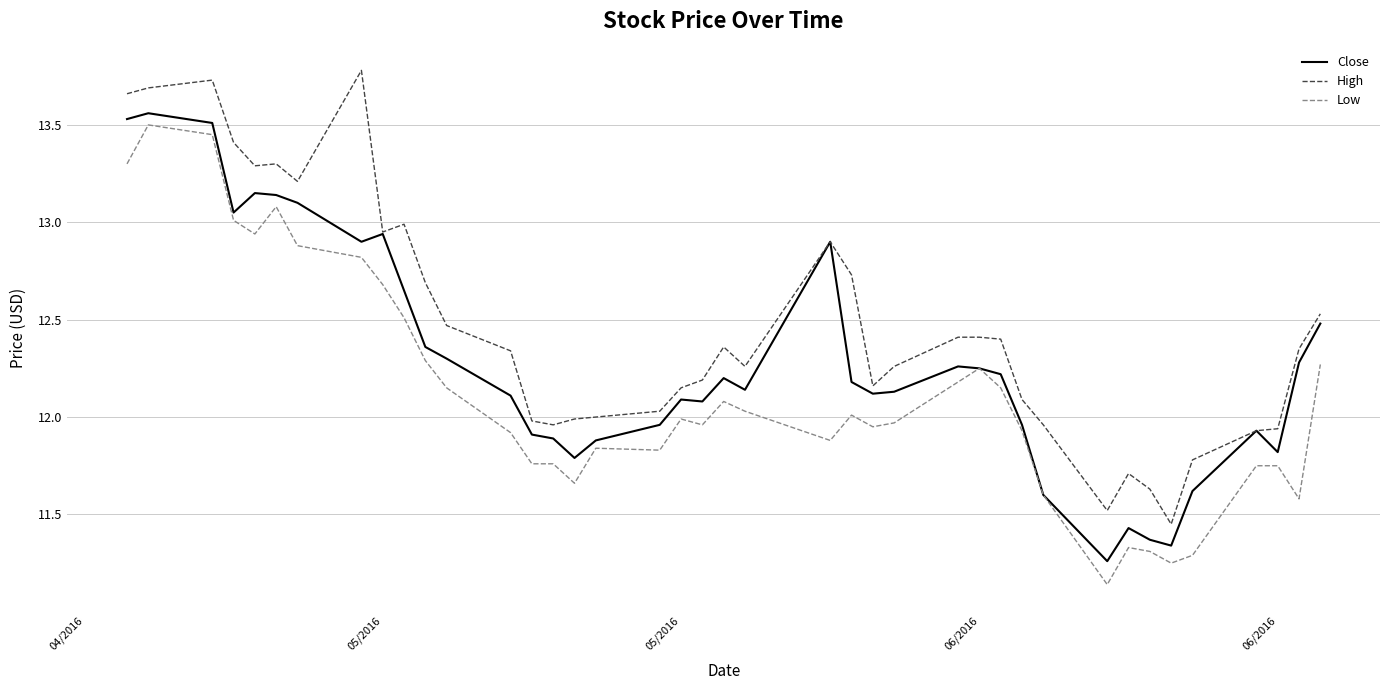

Rank the series by their average value, from highest to lowest.

High, Close, Low